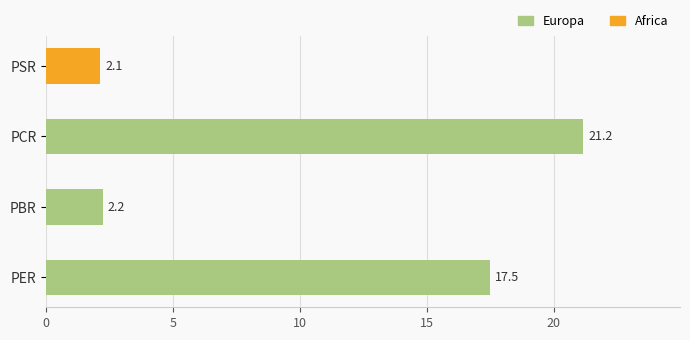

Reading top to bottom, transcribe all the data shown in this chart.

PSR=2.1	PCR=21.2	PBR=2.2	PER=17.5